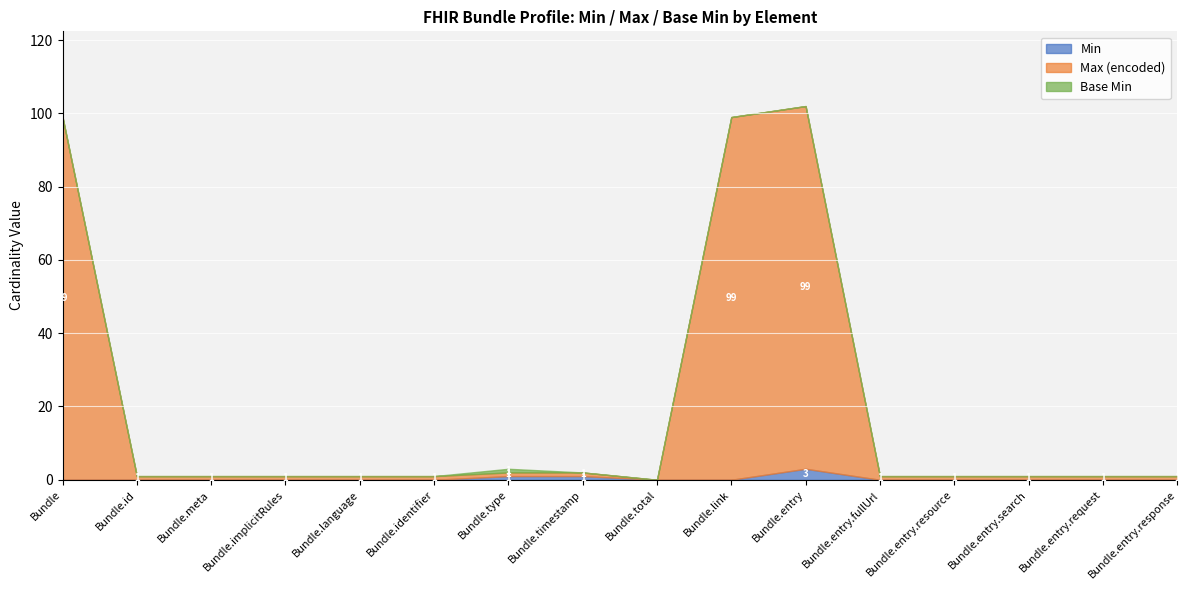

Which series has the largest total across all categories?

Max (encoded)